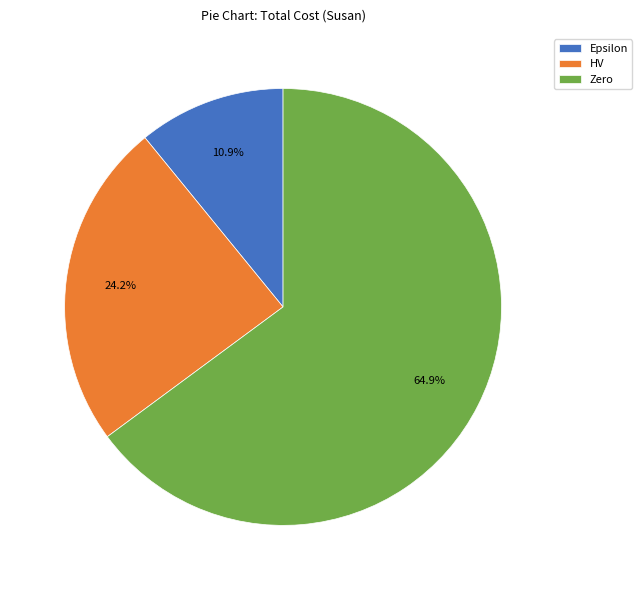

Does Zero account for over 50% of the chart?

Yes